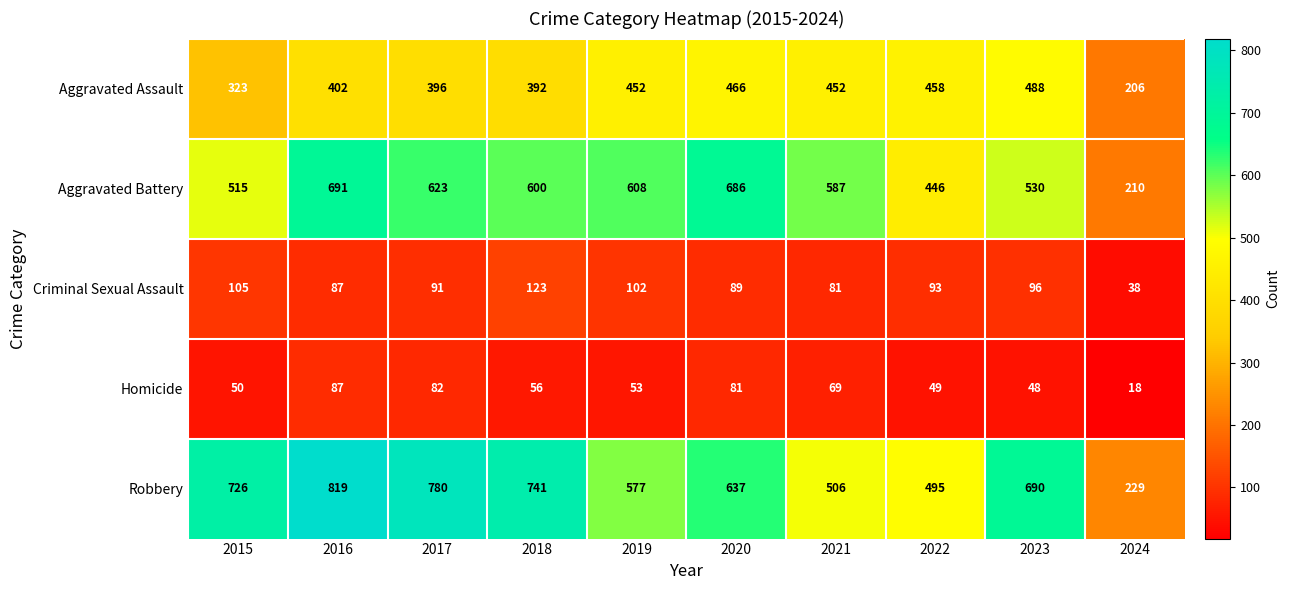

At which category is the sum across all series the highest?

2016